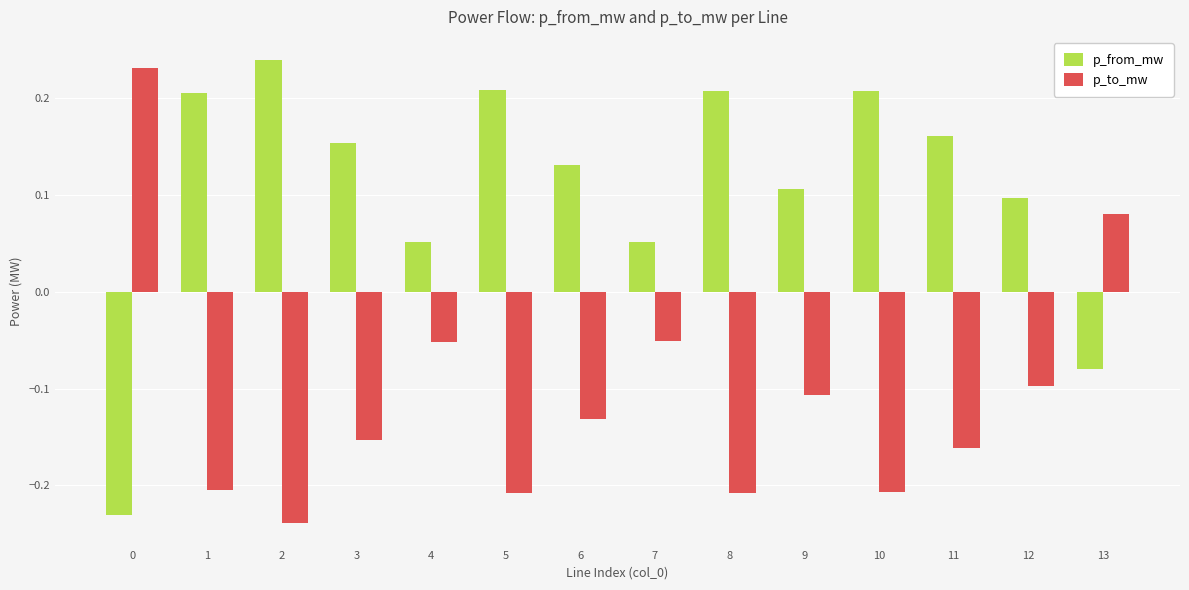

What is the spread (max minus min) of values at 10?

0.4